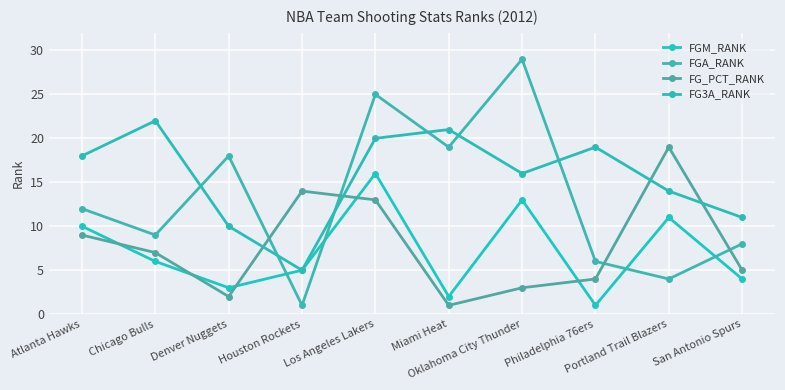

What are all the series names shown in the legend?

FGM_RANK, FGA_RANK, FG_PCT_RANK, FG3A_RANK